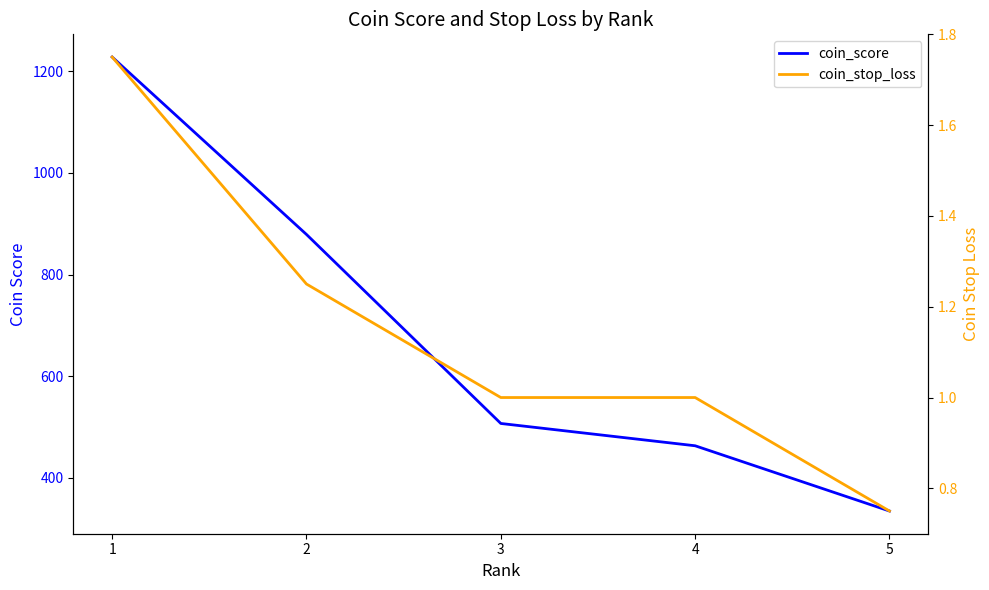

List the labels in order of coin_score value, smallest first.

5, 4, 3, 2, 1